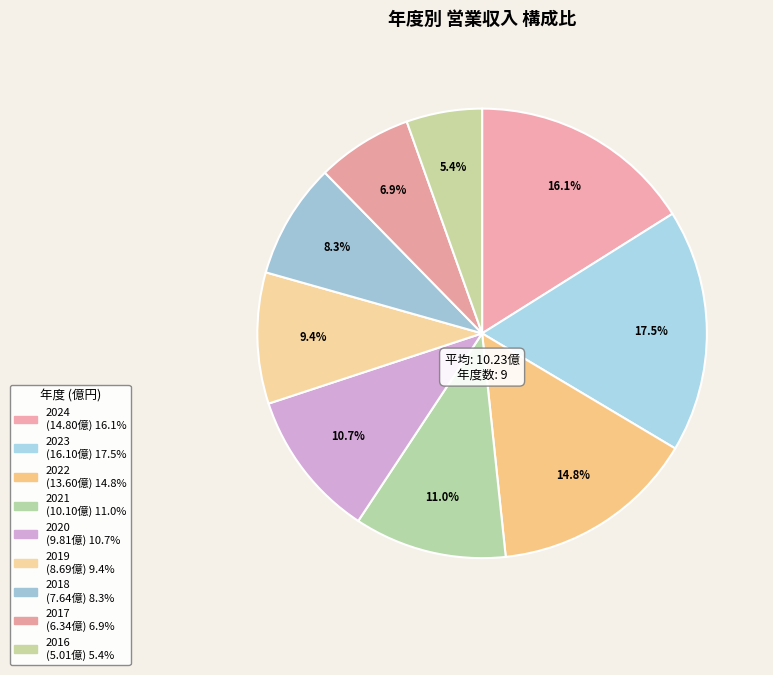

To the nearest percent, what is the difference between the largest and smallest slice percentages?

12%